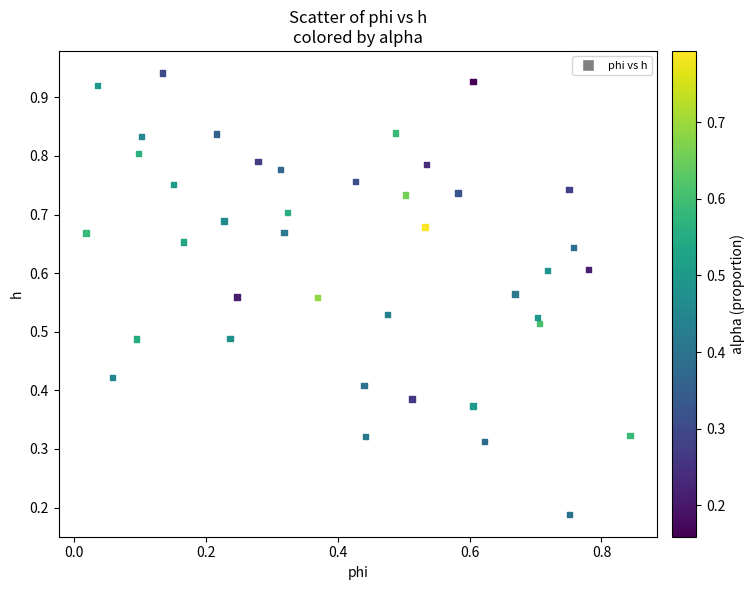

How many data points are displayed?

40